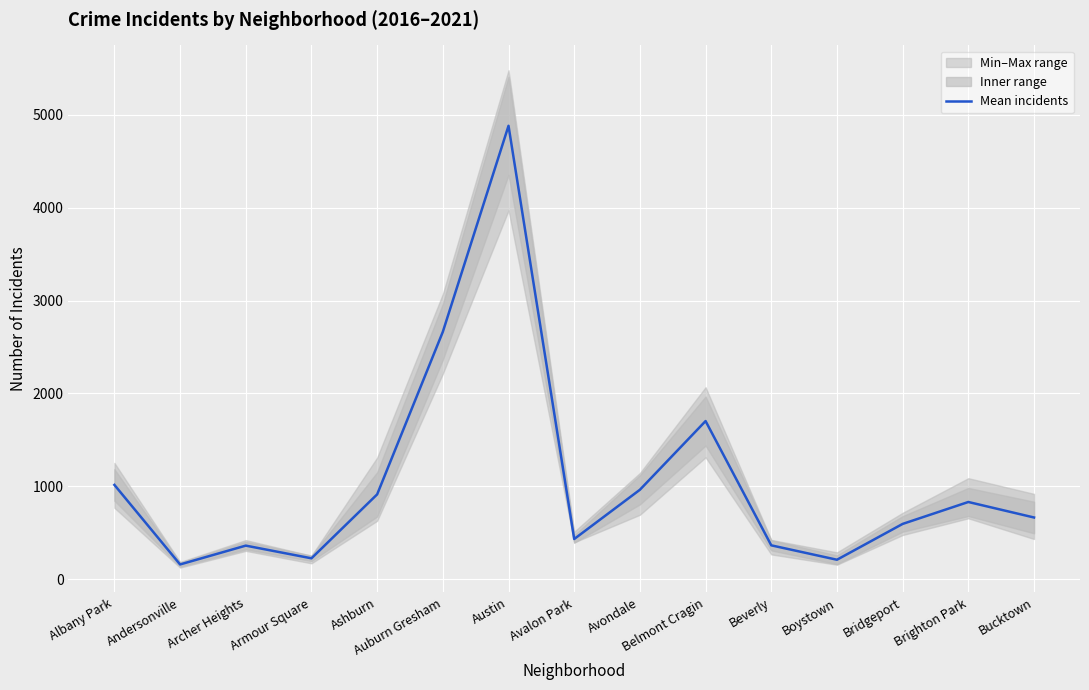

True or false: there are more than 1 points higher than both neighbors.

True